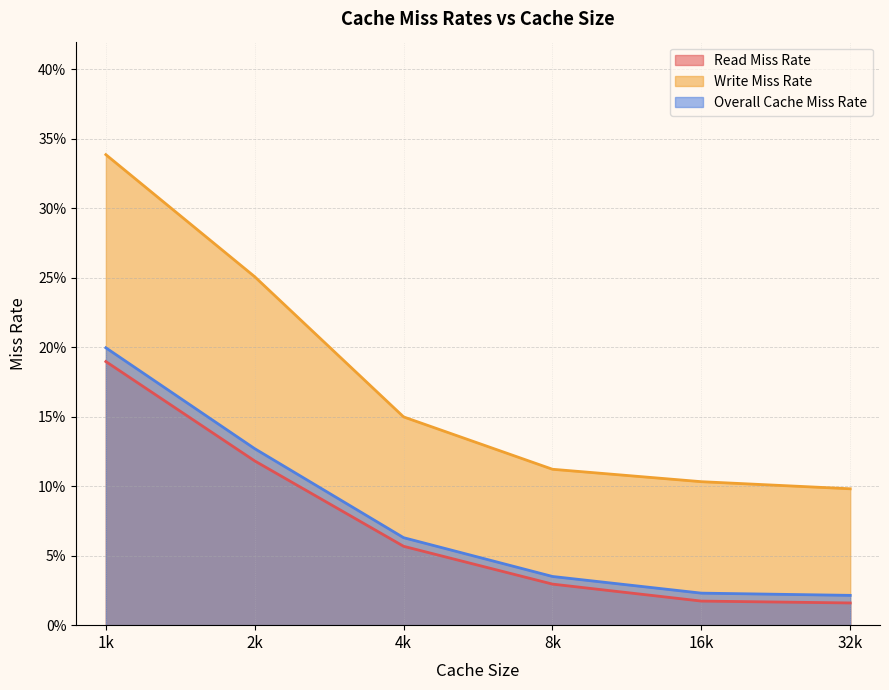

What is the sum of the Write Miss Rate values at 2k and 4k?

0.4